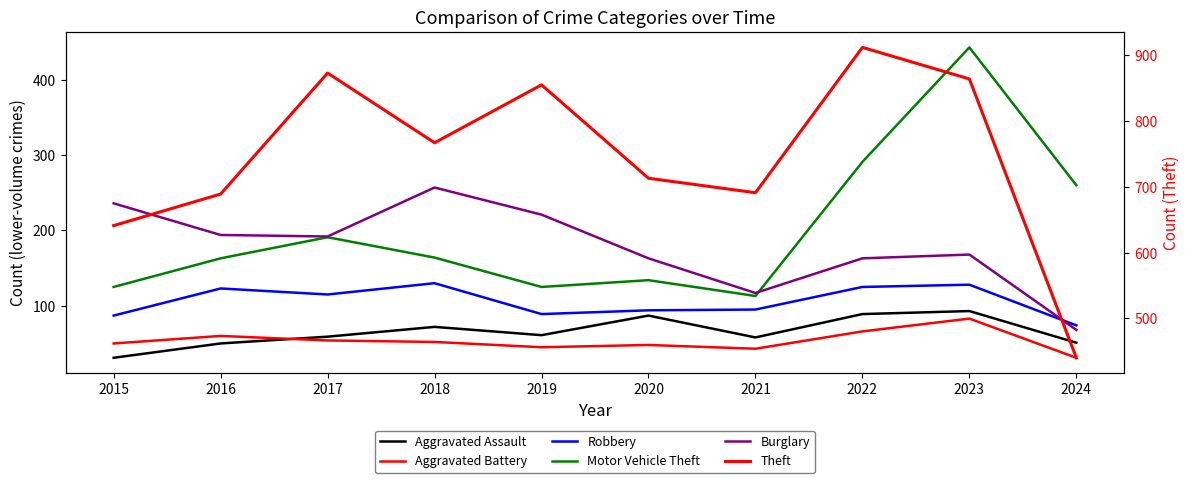

How many series are shown in this chart?

6